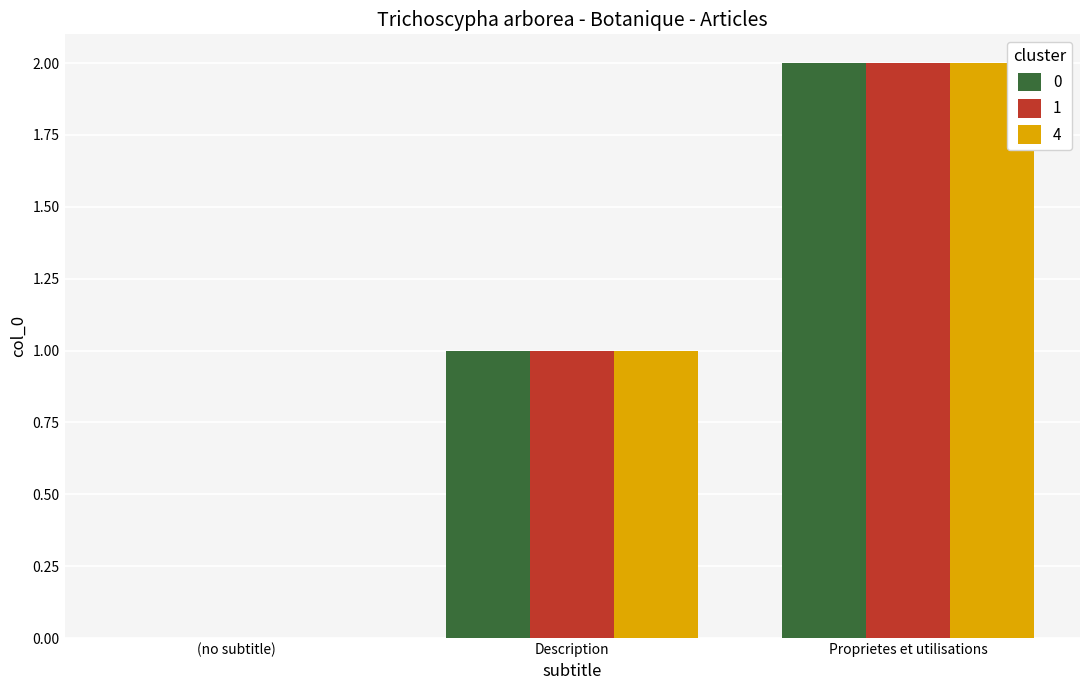

The 0 series shows 0 at (no subtitle). True or false?

True